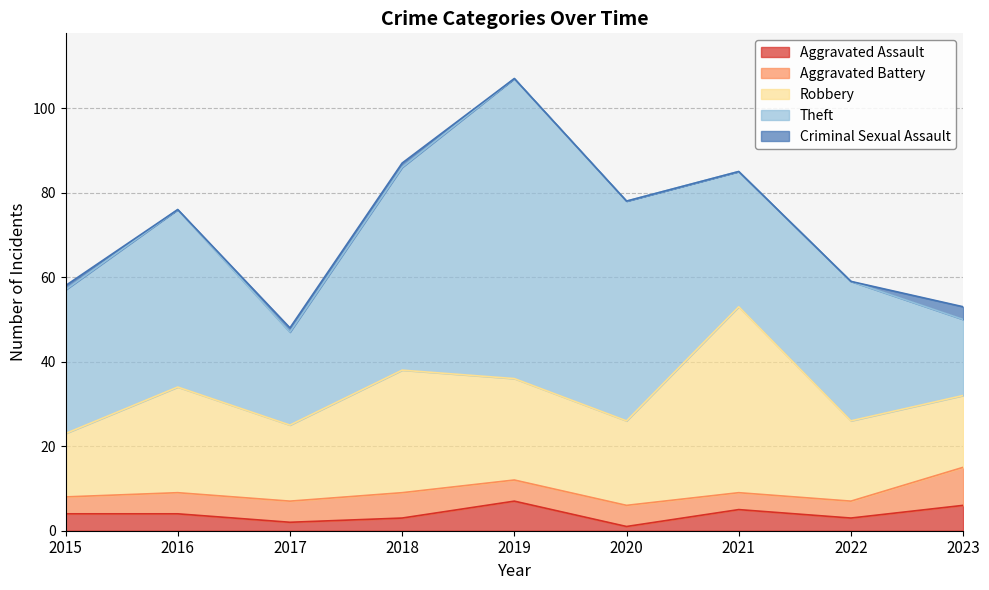

What is the value of the Aggravated Battery point at the 5th from the left?

5